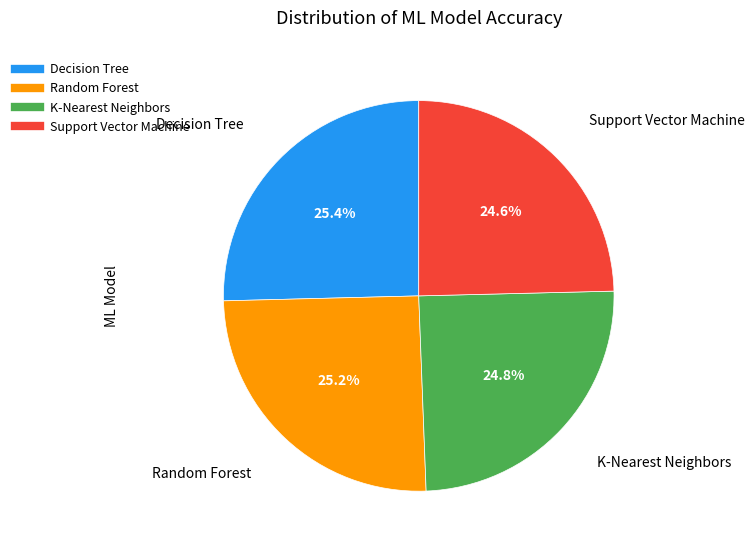

What is the total percentage of Random Forest and Support Vector Machine?

49.8%